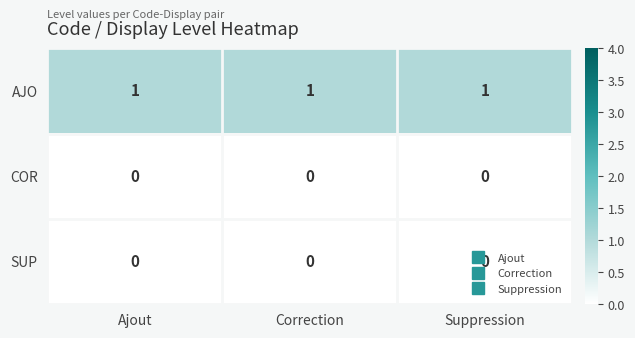

At how many categories does at least one series exceed 0?

3